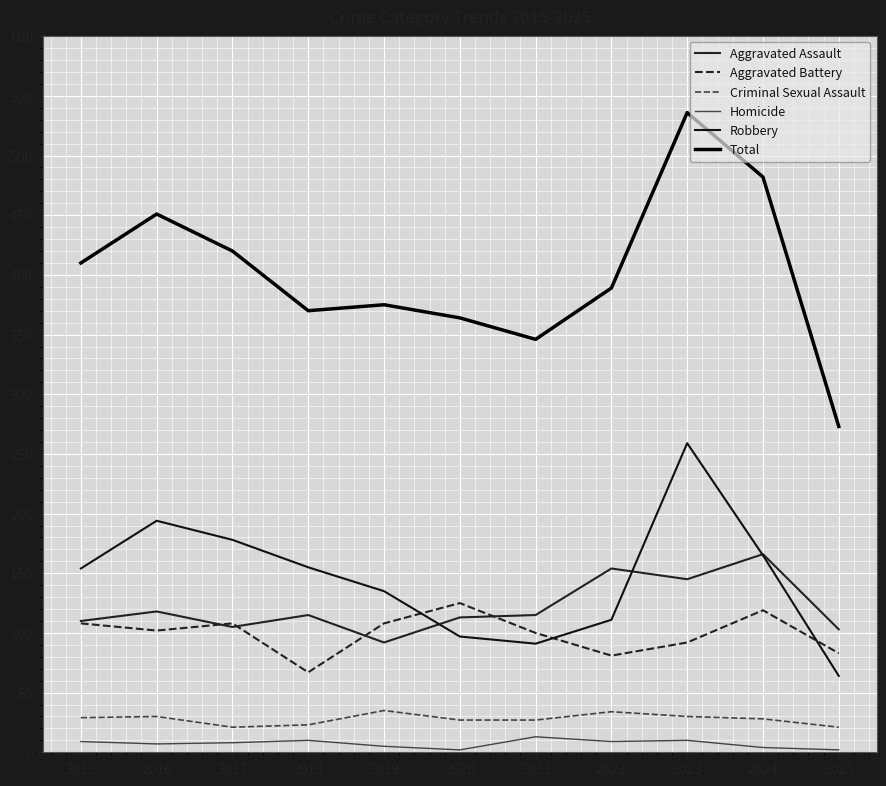

True or false: Aggravated Battery and Homicide cross at least once.

False